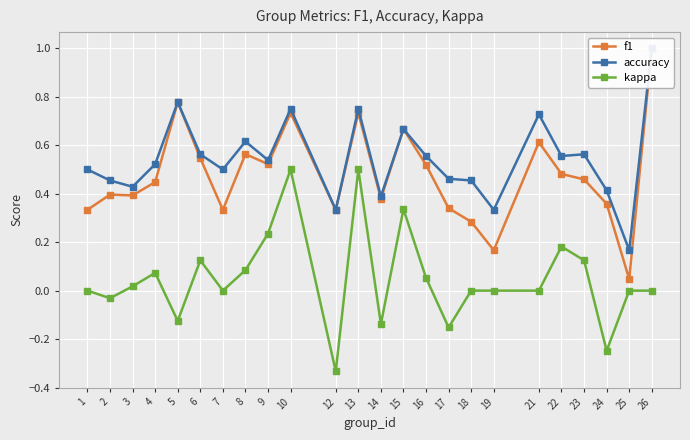

What are all the series names shown in the legend?

f1, accuracy, kappa